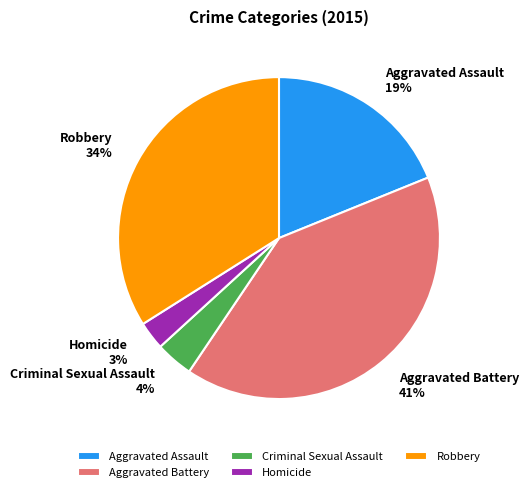

Is there a majority slice in this chart?

No